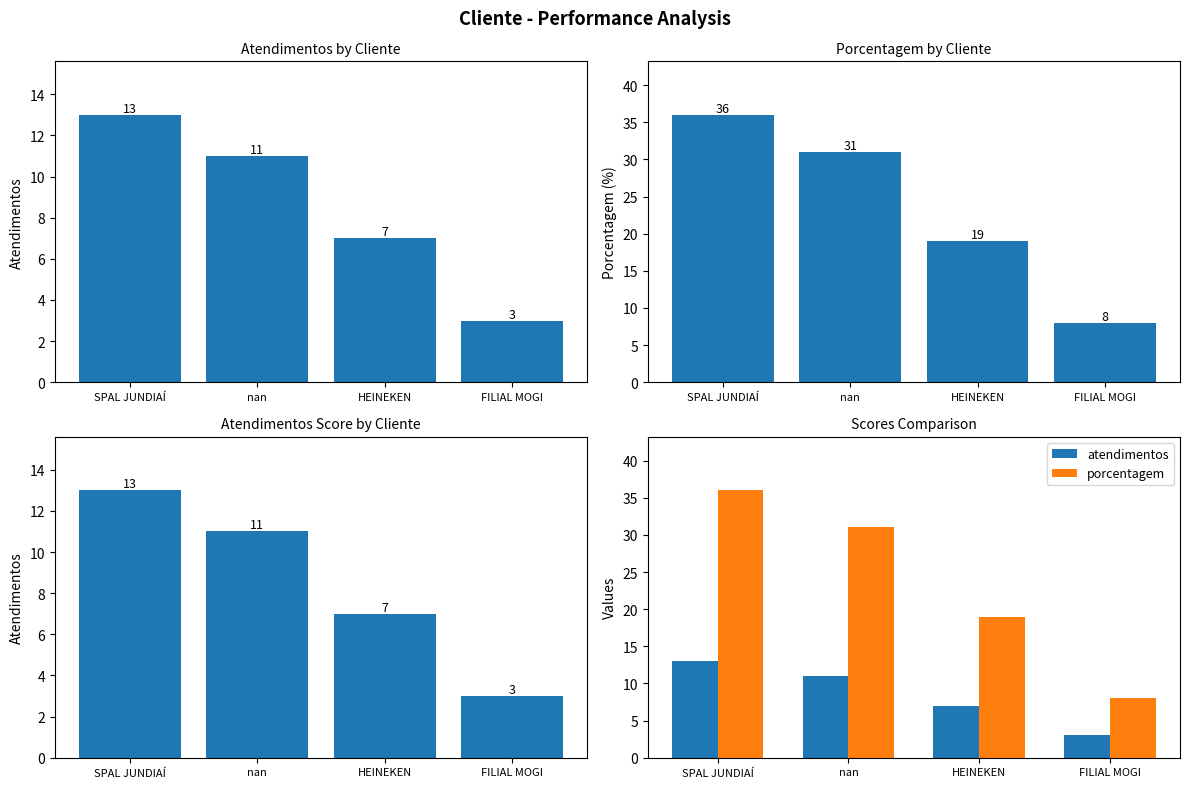

Which series changed the most between nan and FILIAL MOGI?

porcentagem